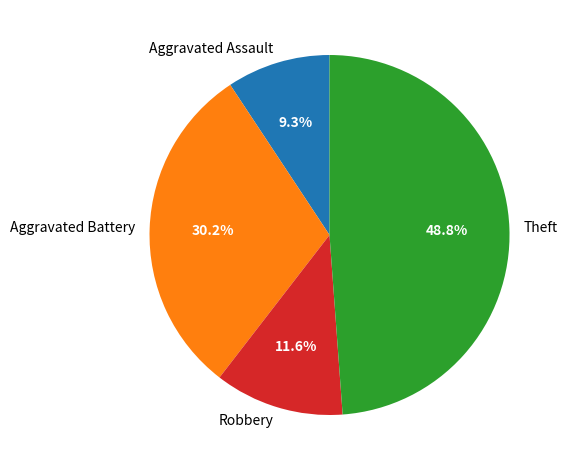

To the nearest percent, what is the difference between the Theft and Robbery slice percentages?

37%